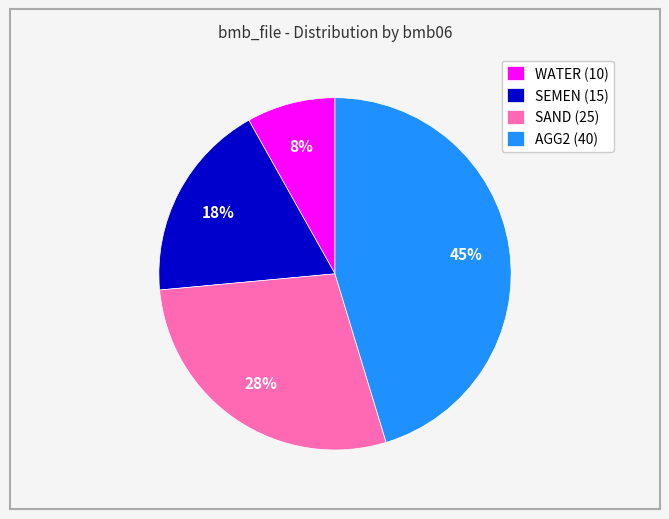

Is WATER (10) the majority of the pie?

No